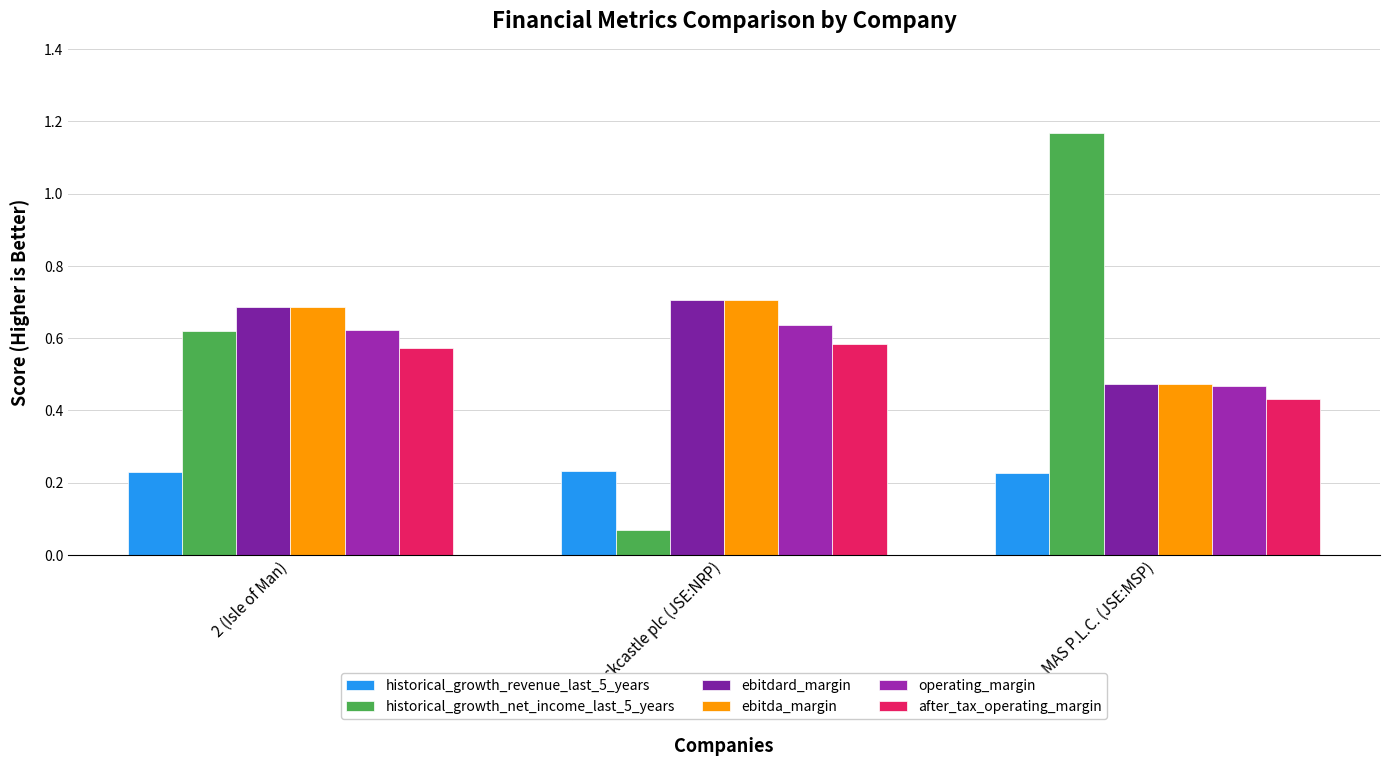

Where is after_tax_operating_margin nearest to the value 0?

MAS P.L.C. (JSE:MSP)